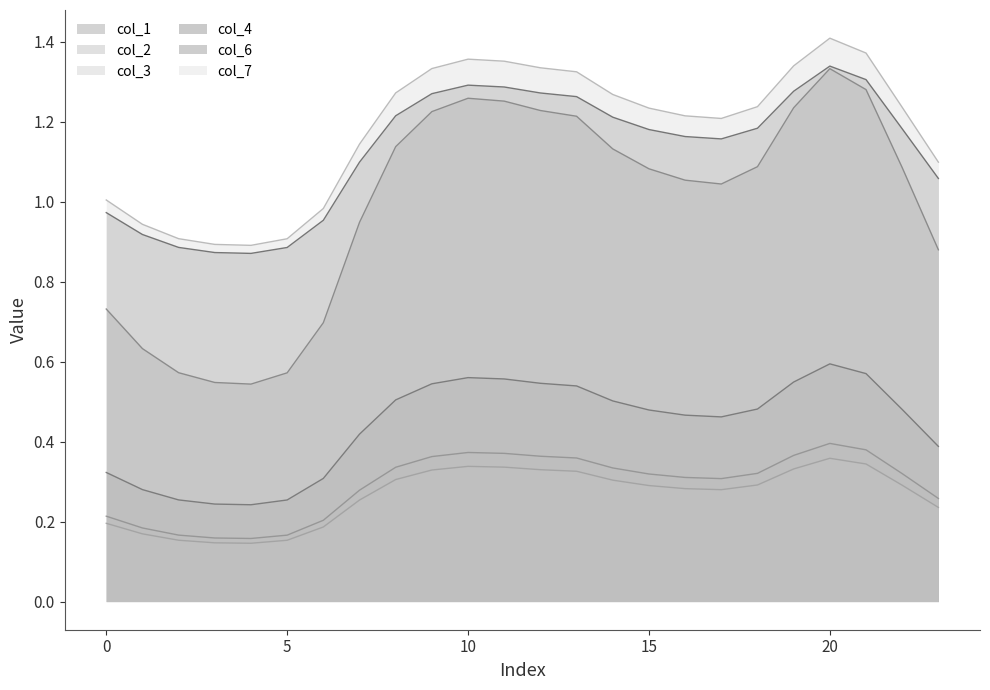

The value of col_6 at 0 is 1.5. True or false?

False